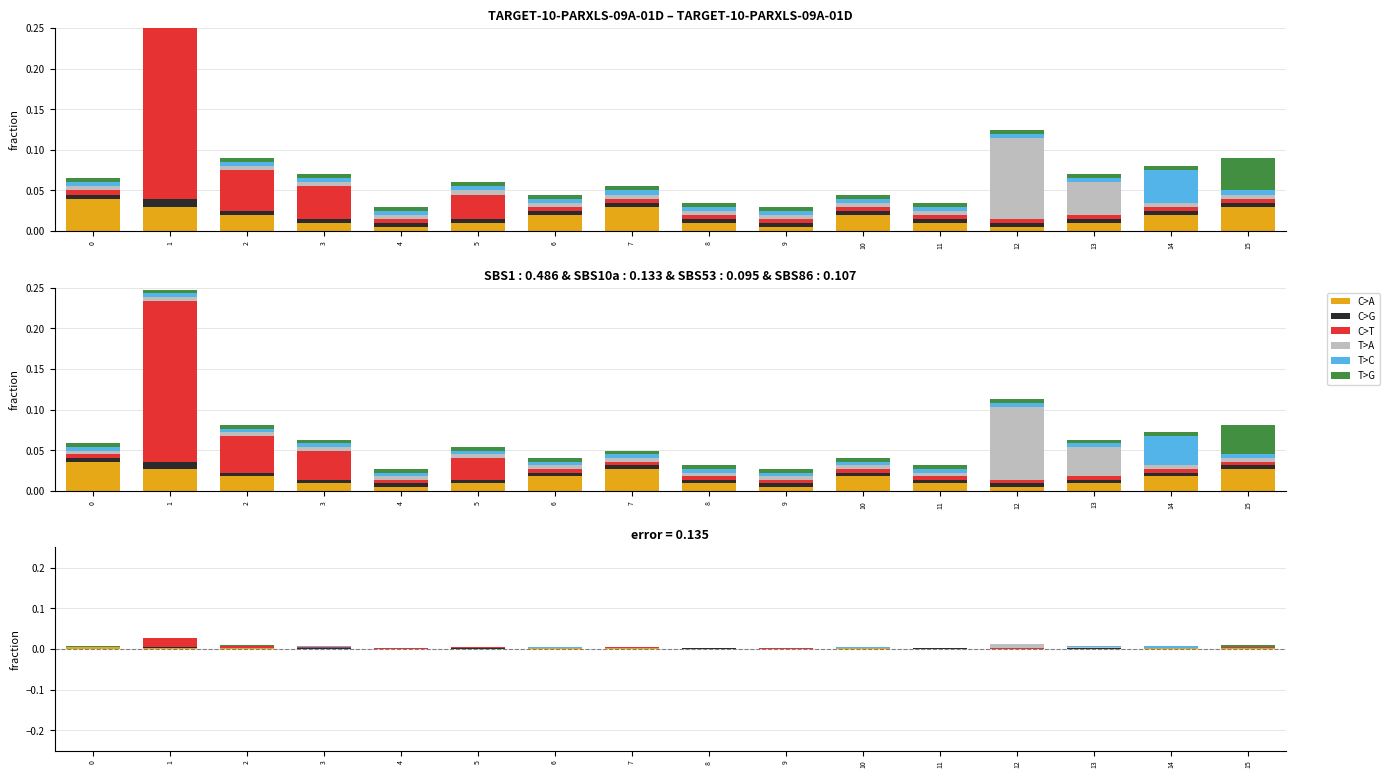

Are the bars horizontal?

No